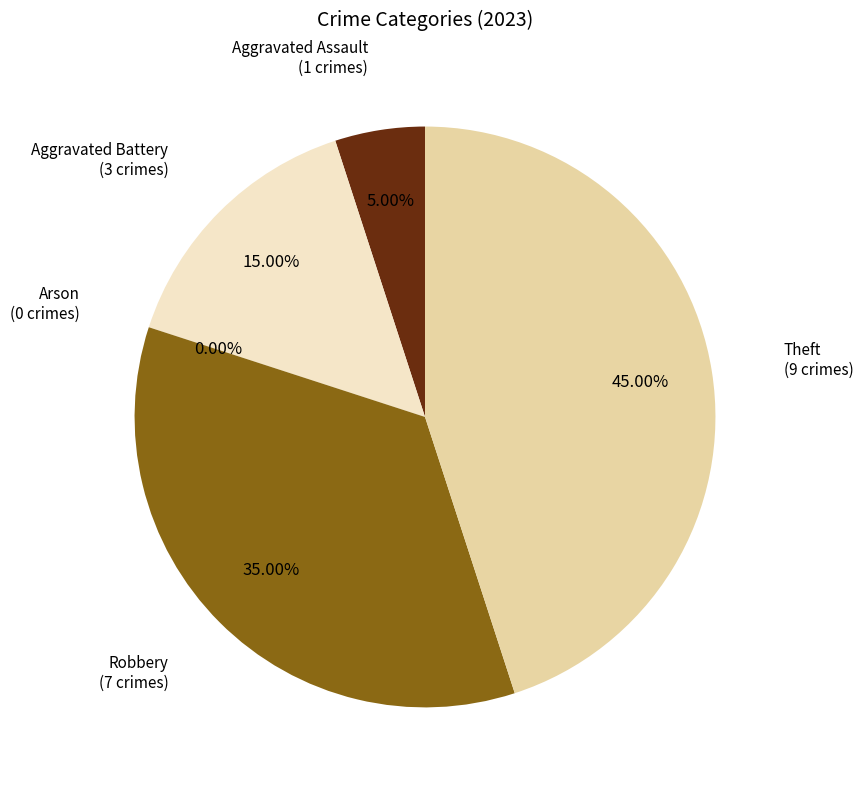

True or false: Robbery accounts for 35% of the total.

True